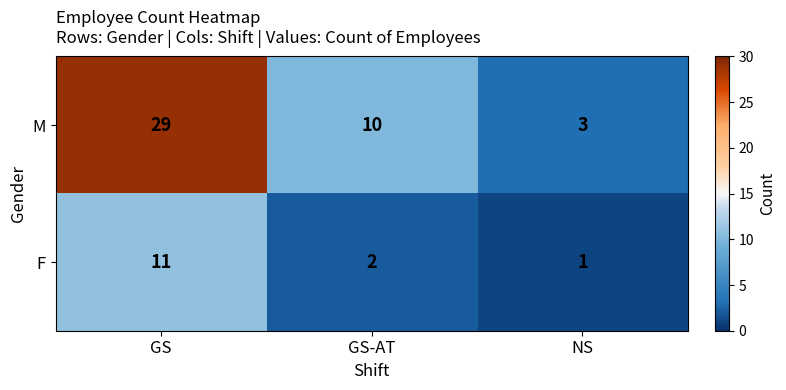

Which series changed the most between GS-AT and NS?

M